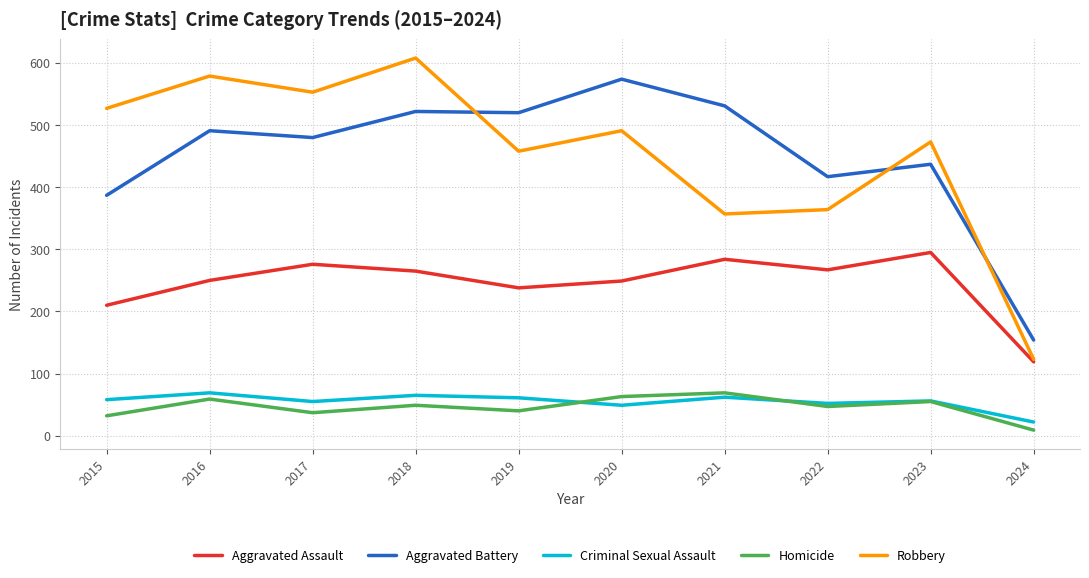

Between 2022 and 2023, which series saw the biggest shift?

Robbery